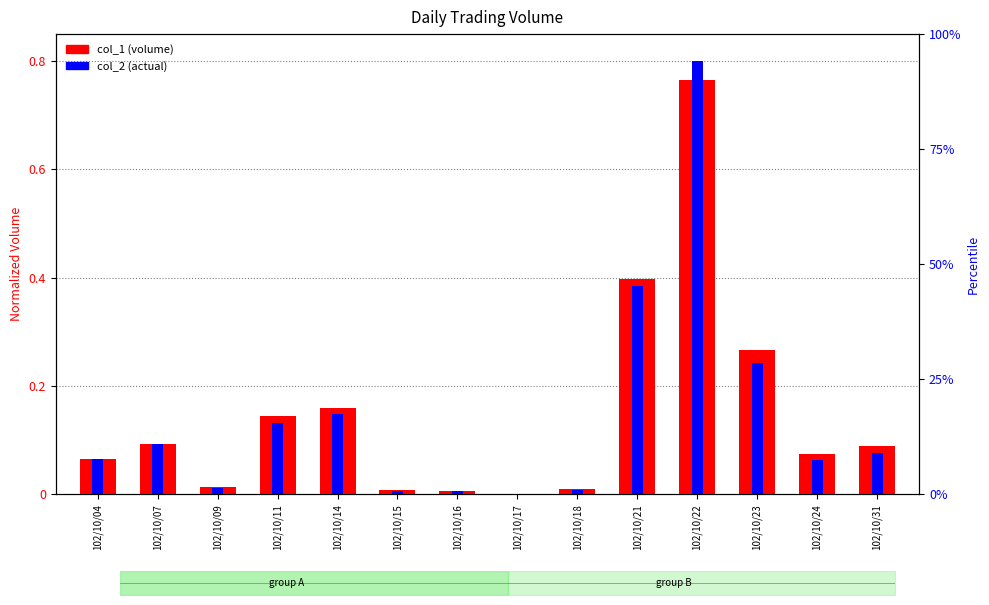

What are all the series names shown in the legend?

col_1, col_2